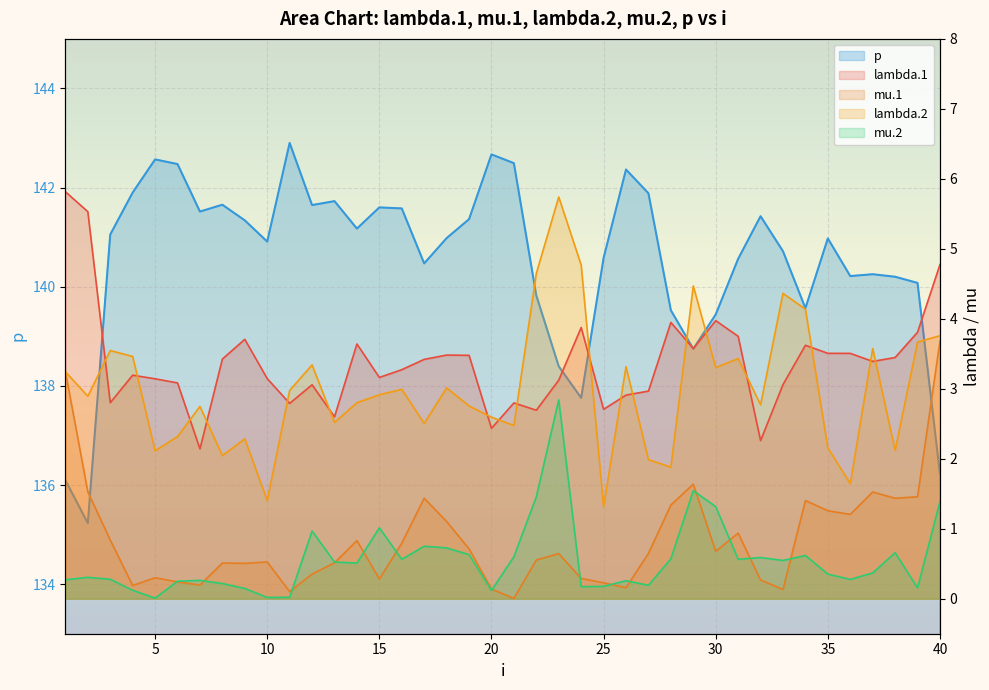

What is the value of the p point at the 13th from the left?

141.7